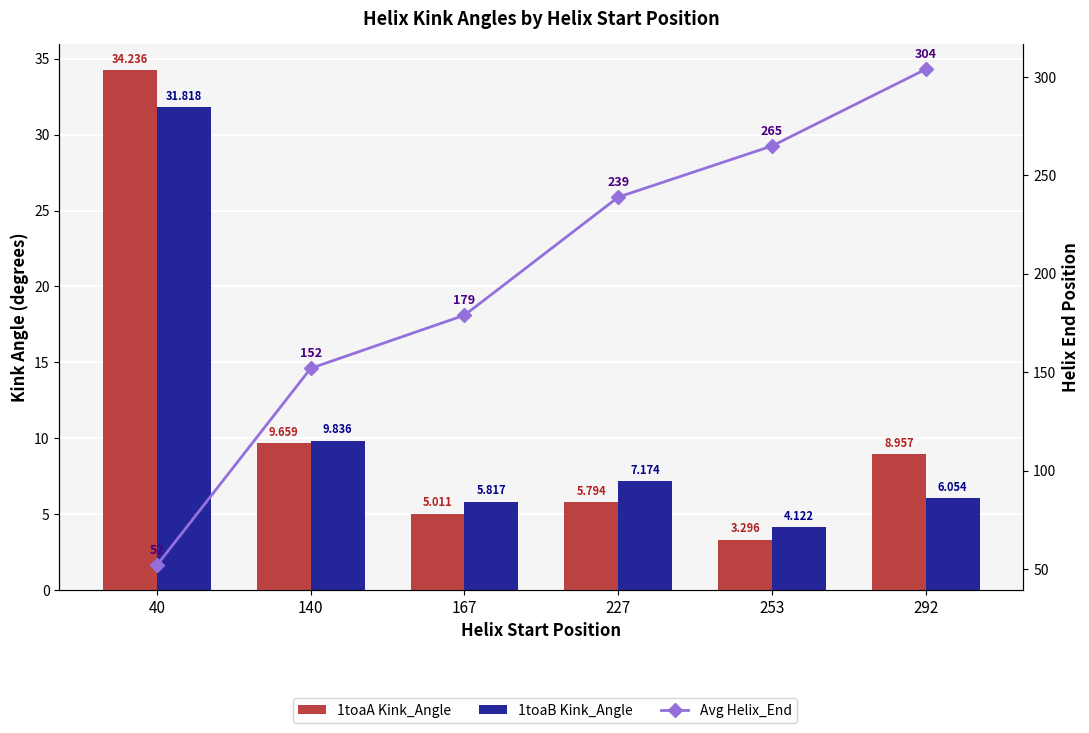

The value of Avg Helix_End at 40 is 52.0. True or false?

True